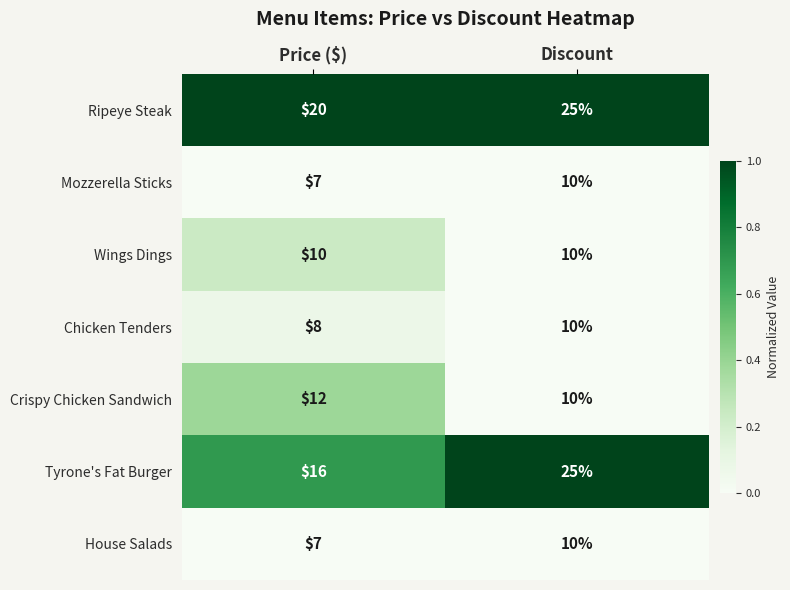

How many data points does each series have?

2